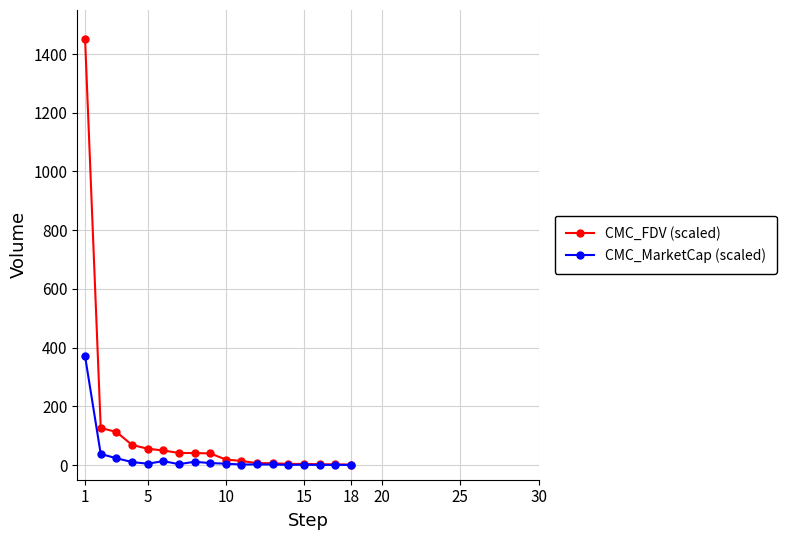

Which series has the largest range (max minus min)?

CMC_FDV (scaled)